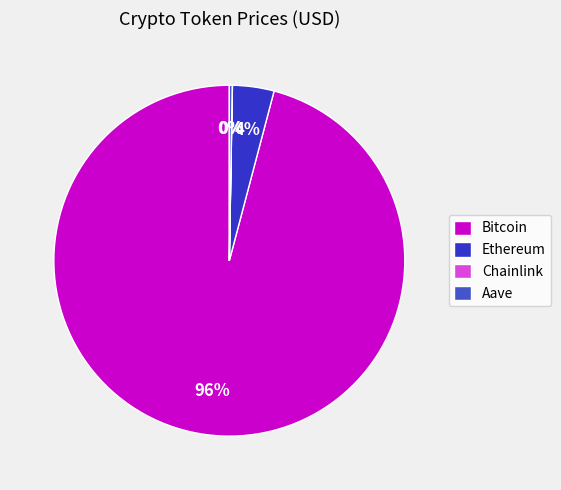

To the nearest percent, what is the difference between the Ethereum and Bitcoin slice percentages?

92%